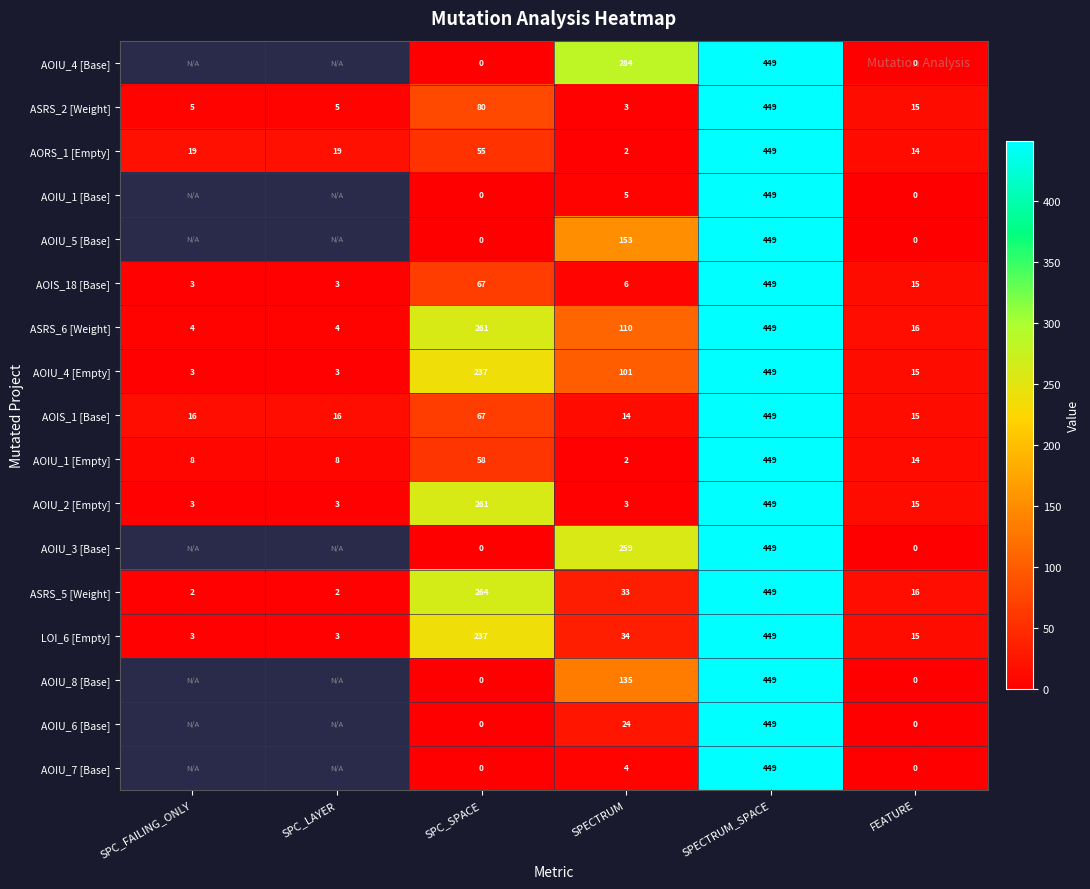

Where is ASRS_5 [Weight] nearest to the value 225?

SPC_SPACE